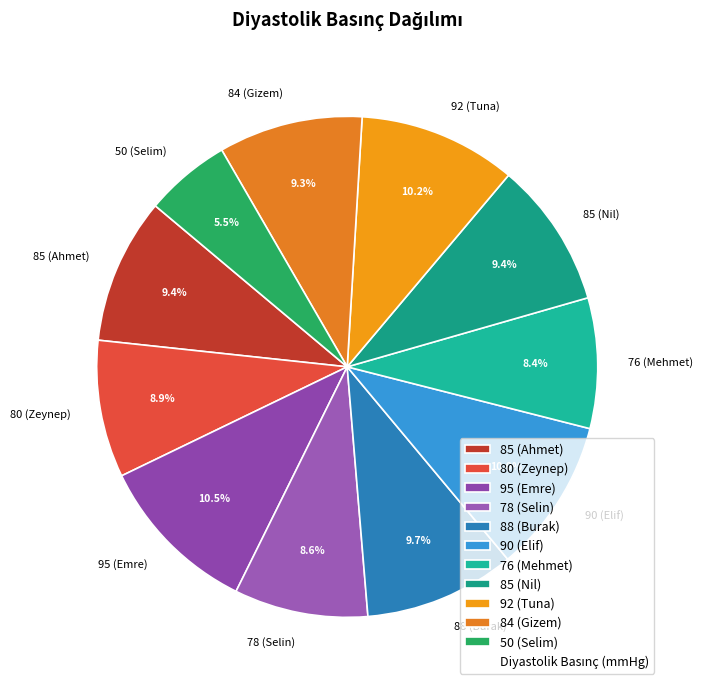

Which slice is the smallest?

50 (Selim)